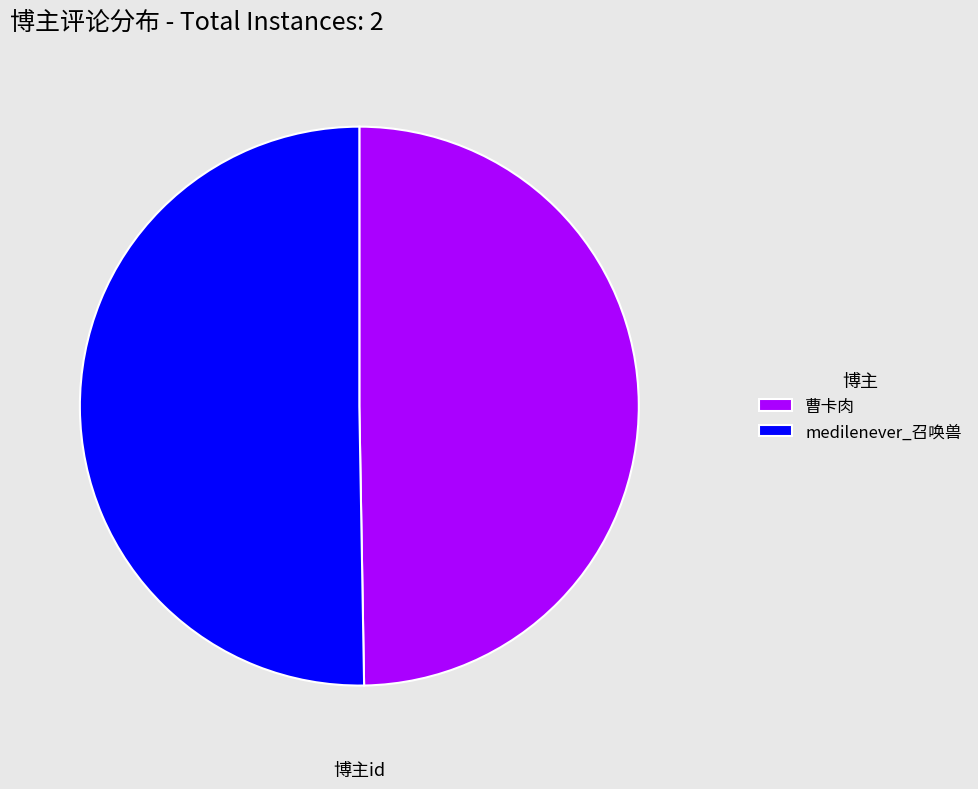

Which category has the biggest portion of the pie?

medilenever_召唤兽